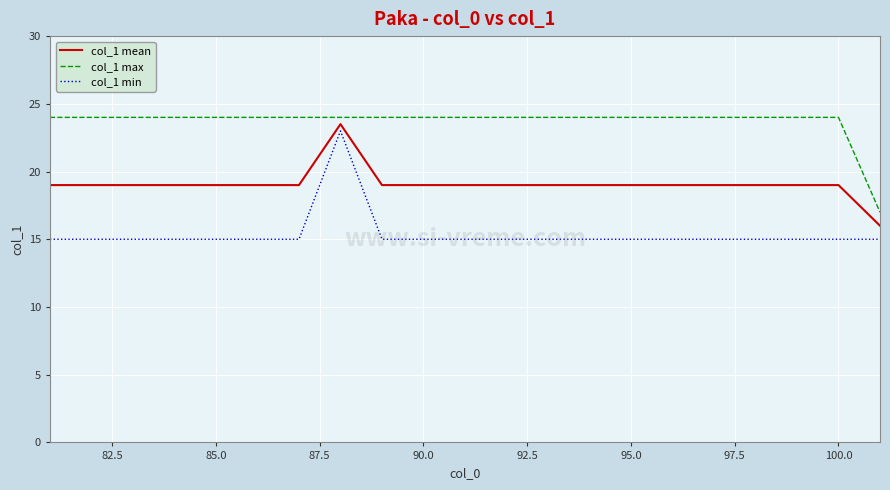

What is the average value of the col_1 min series?

15.4